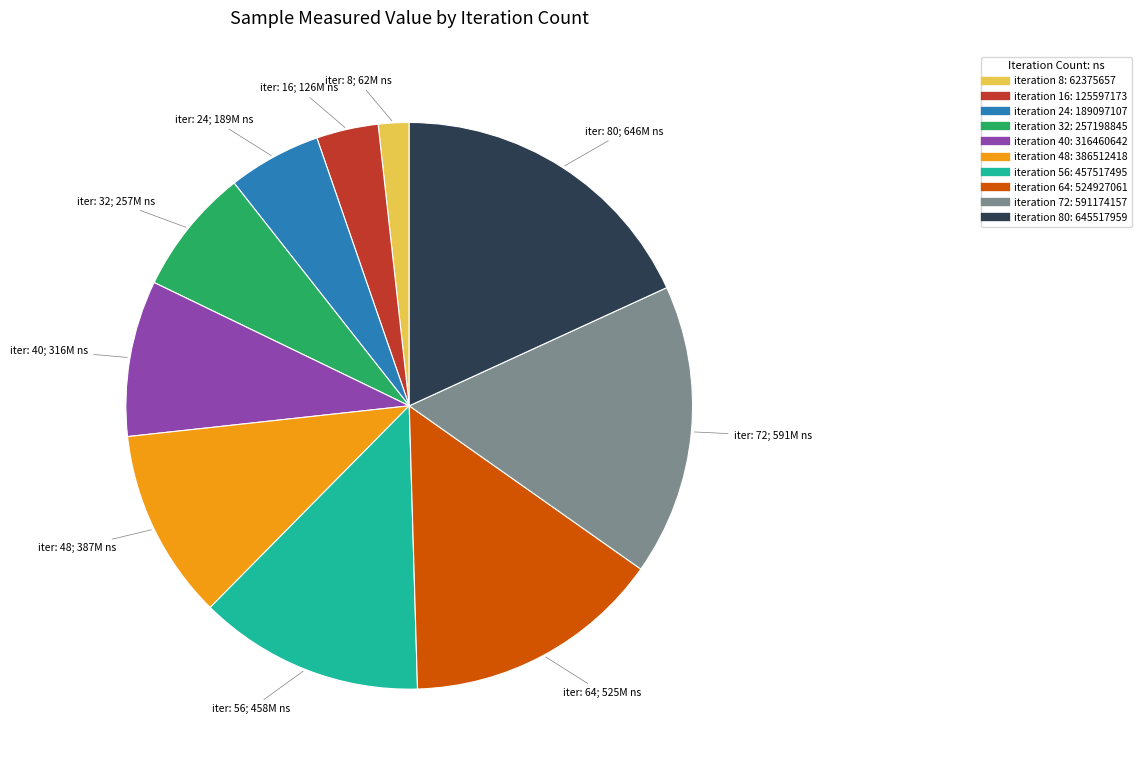

Does any single category account for the majority?

No